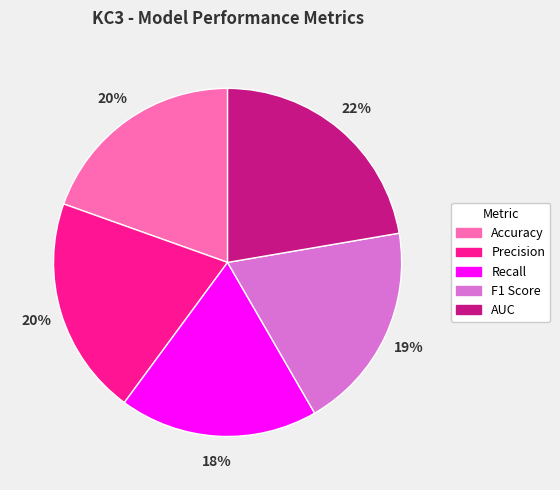

The Recall slice represents 4% of the pie. True or false?

False